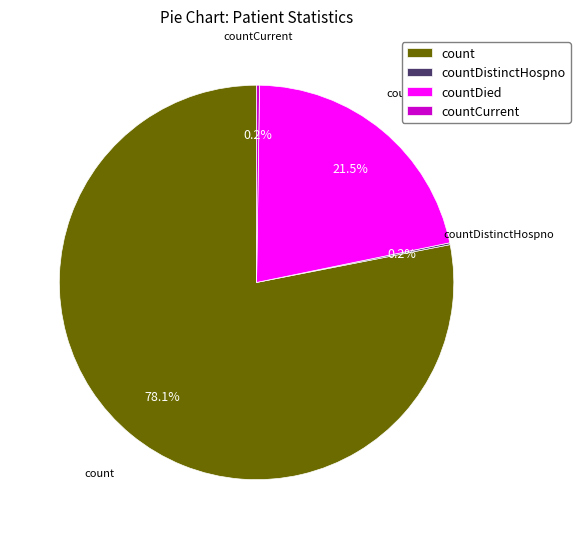

What is the ratio of the value at countDied to the value at count?

0.3